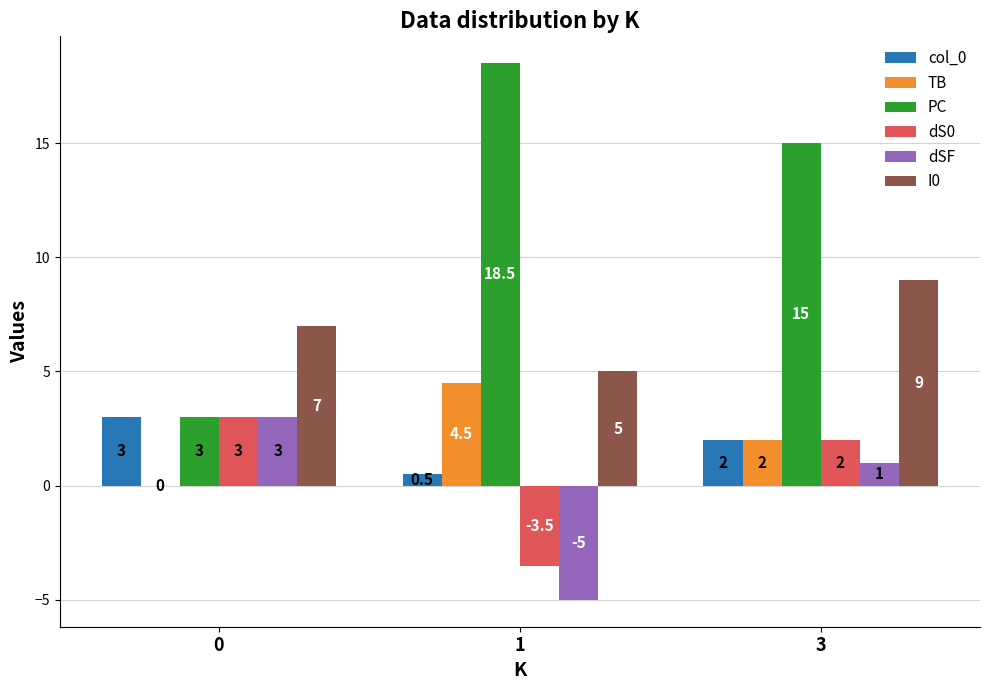

What is the maximum value for I0?

9.0